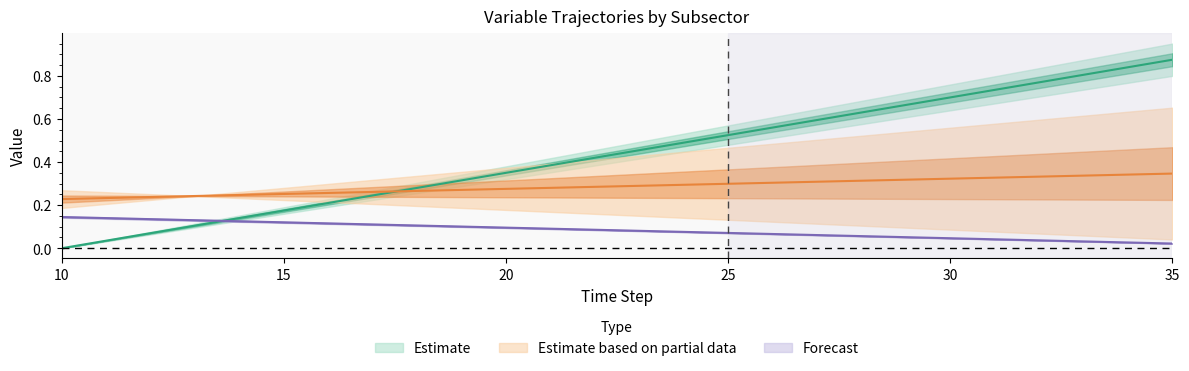

At how many categories does at least one series exceed 0?

26